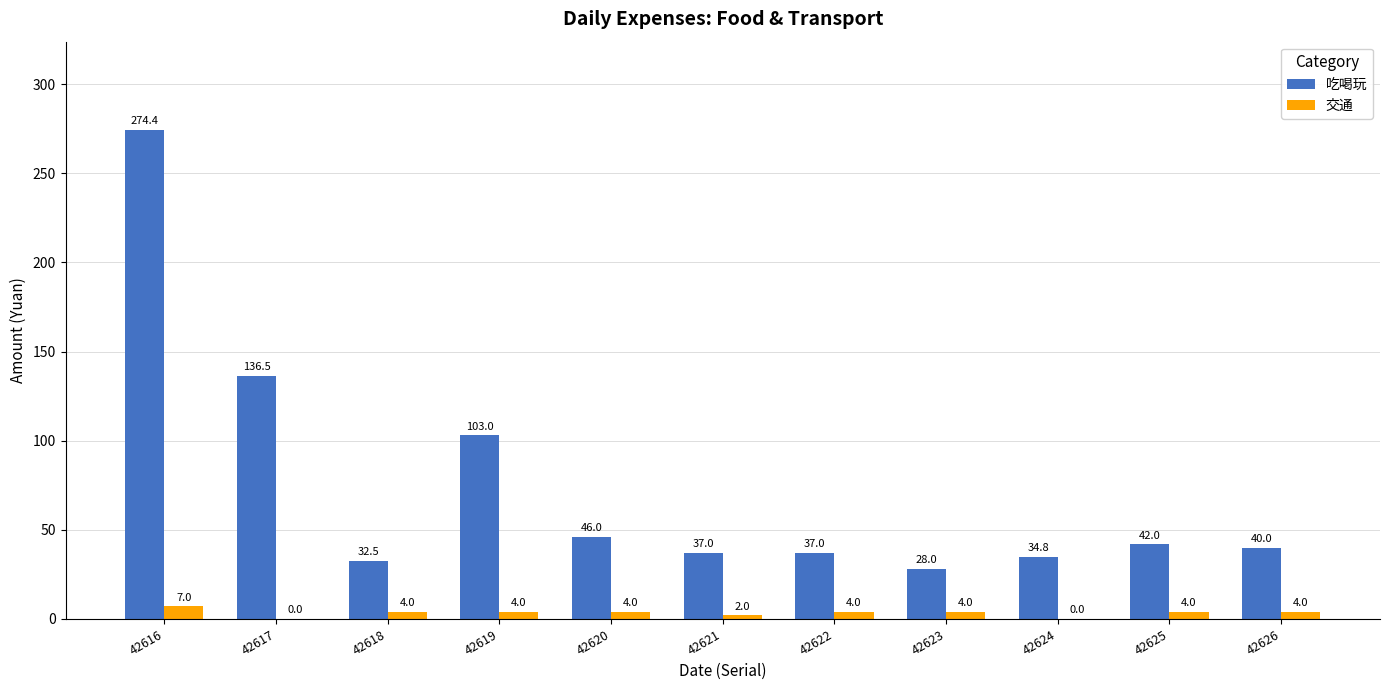

What is the spread (max minus min) of values at 42618?

28.5